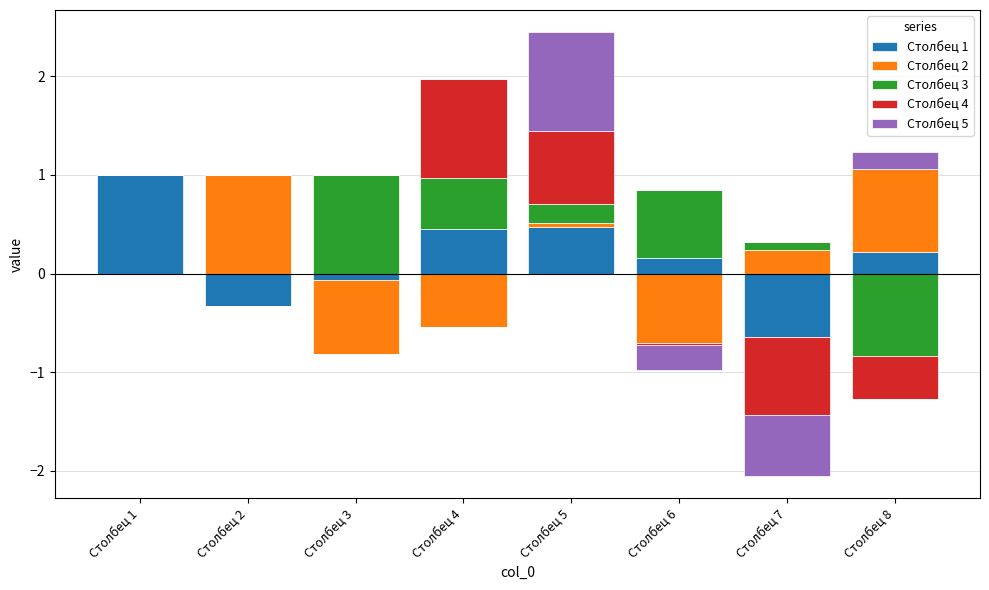

What is the sum of the Столбец 3 values at Столбец 6 and Столбец 3?

1.7